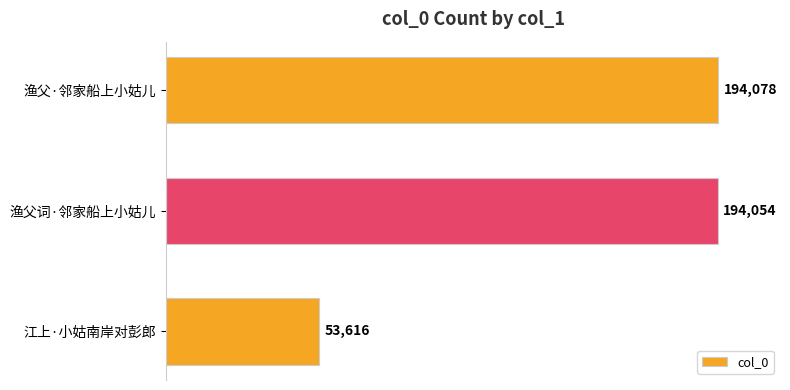

At which label is the value closest to 123847?

渔父词·邻家船上小姑儿